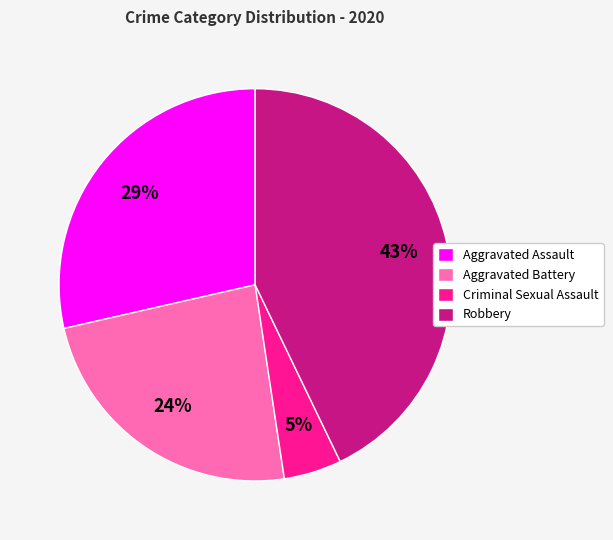

To the nearest percent, what is the difference between the largest and smallest slice percentages?

38%